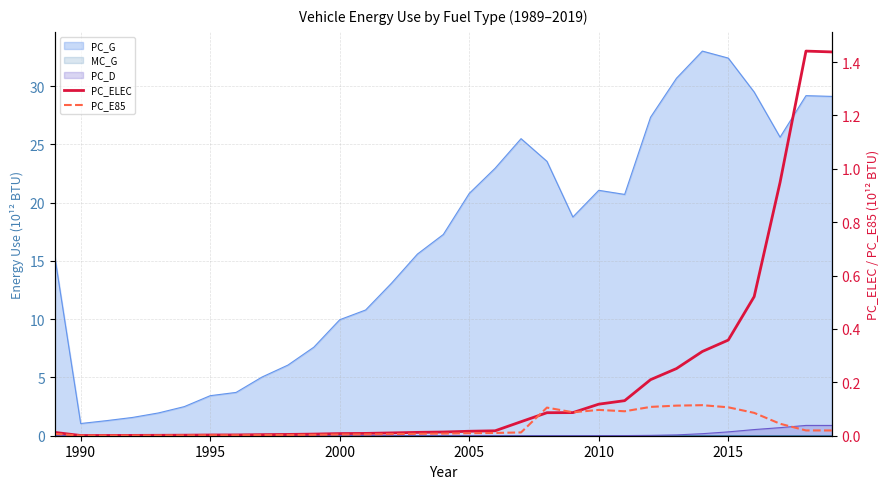

What is the difference between the maximum and minimum values in the PC_E85 series?

0.1